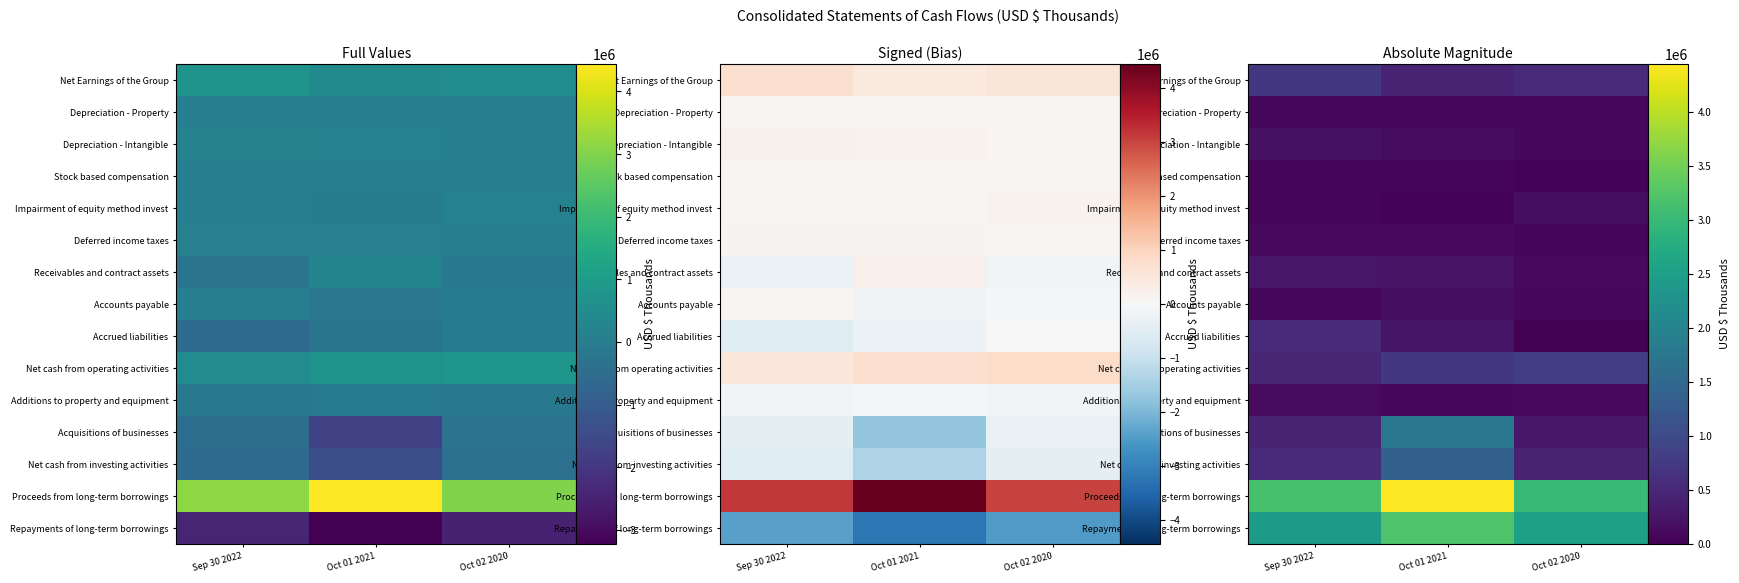

What is the difference between the maximum and minimum values in the Net cash from operating activities series?

332140